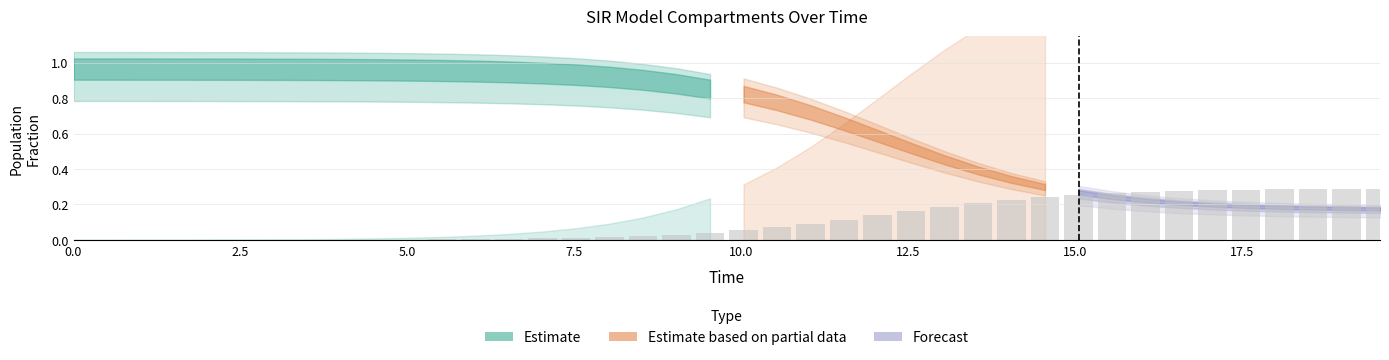

How many distinct data groups are displayed?

1